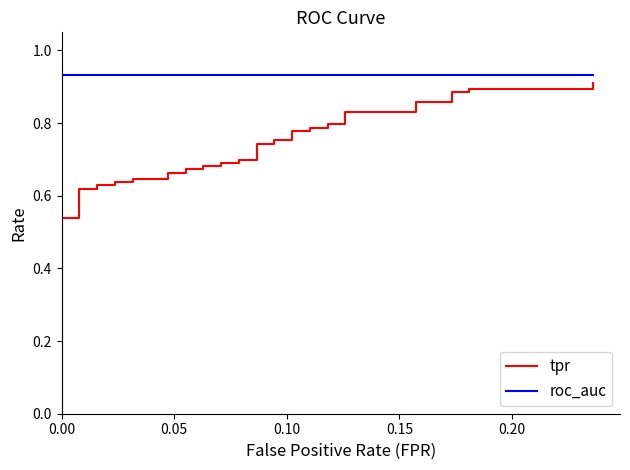

What is the value of the tpr point at the 10th from the left?

0.6